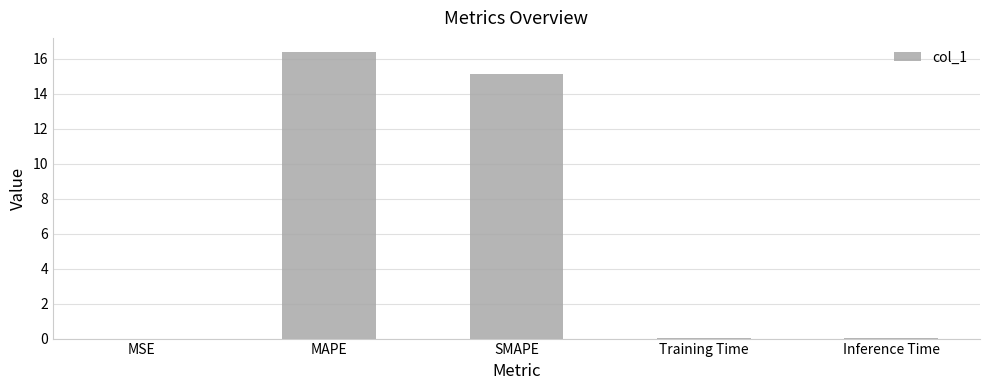

Between Training Time and MAPE, which is larger?

MAPE